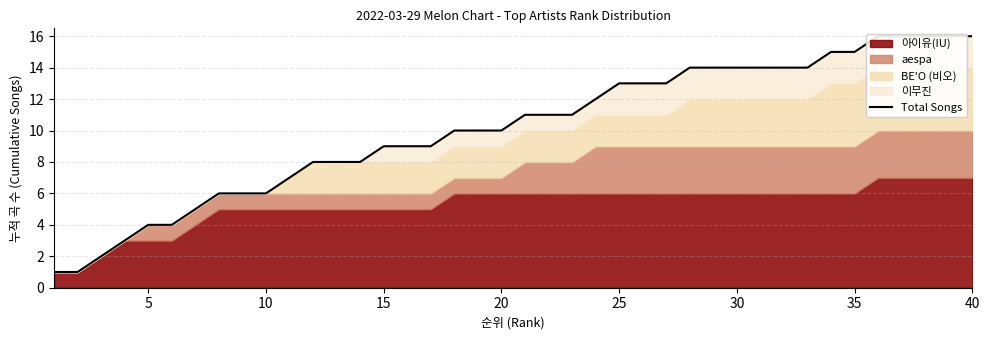

Reading left to right, what are all the values shown in this chart?

1	1	2	3	4	4	5	6	6	6	7	8	8	8	9	9	9	10	10	10	11	11	11	12	13	13	13	14	14	14	14	14	14	15	15	16	16	16	16	16